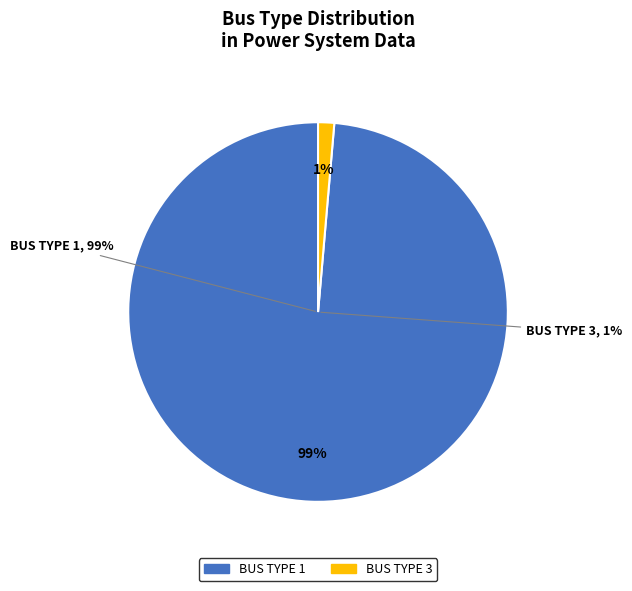

To the nearest percent, what percentage of the pie is BUS_TYPE_1?

99%